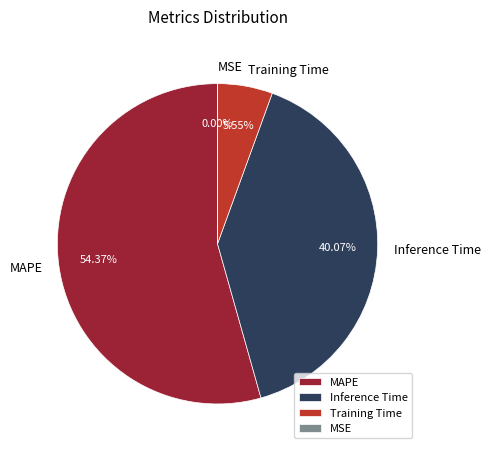

Which slice is the largest?

MAPE